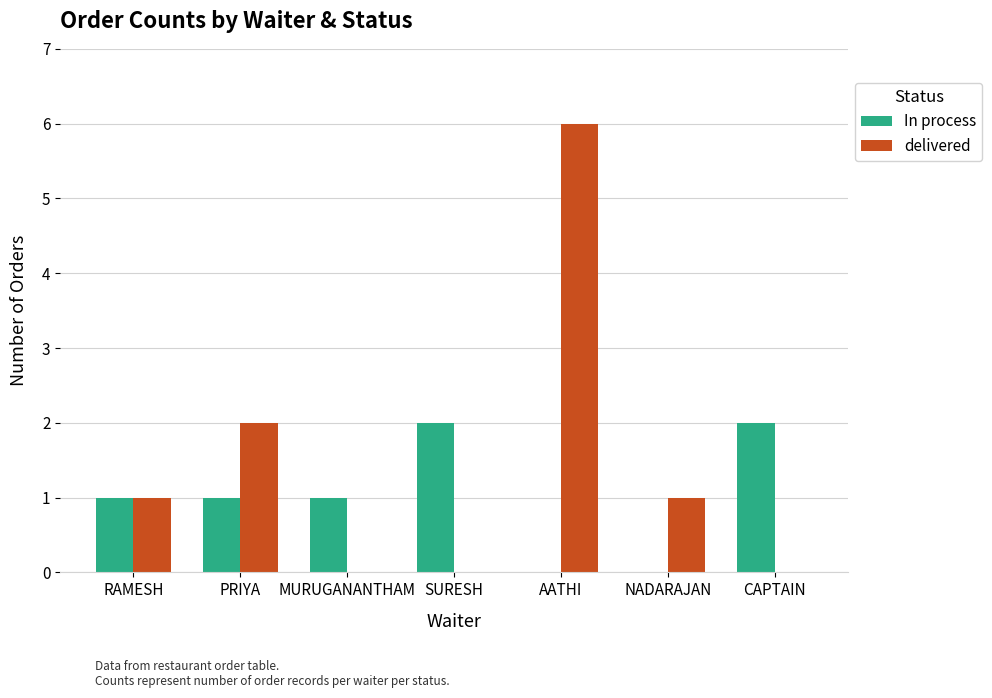

Which series changed the most between MURUGANANTHAM and AATHI?

delivered